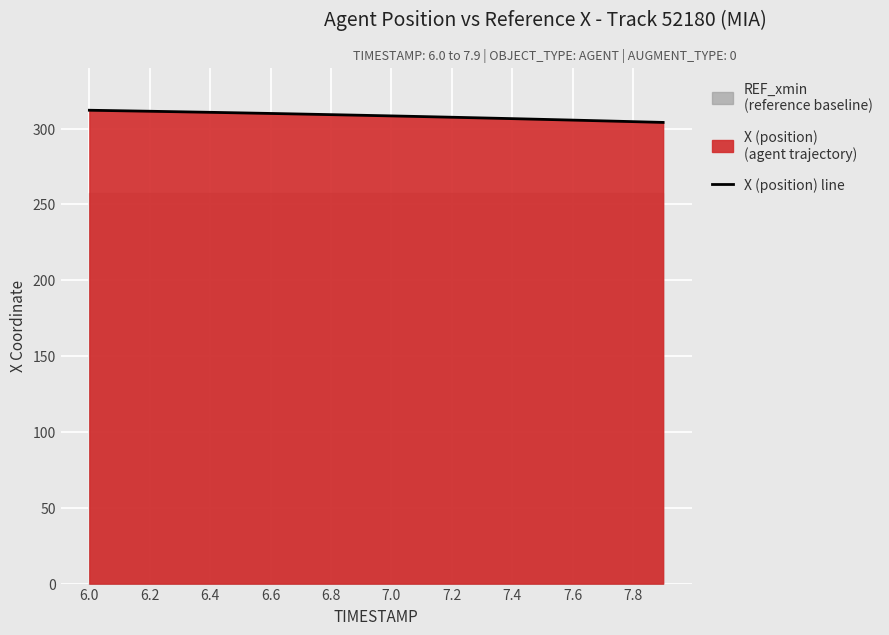

True or false: X (position) line has a value of 462.5 at 6.8.

False